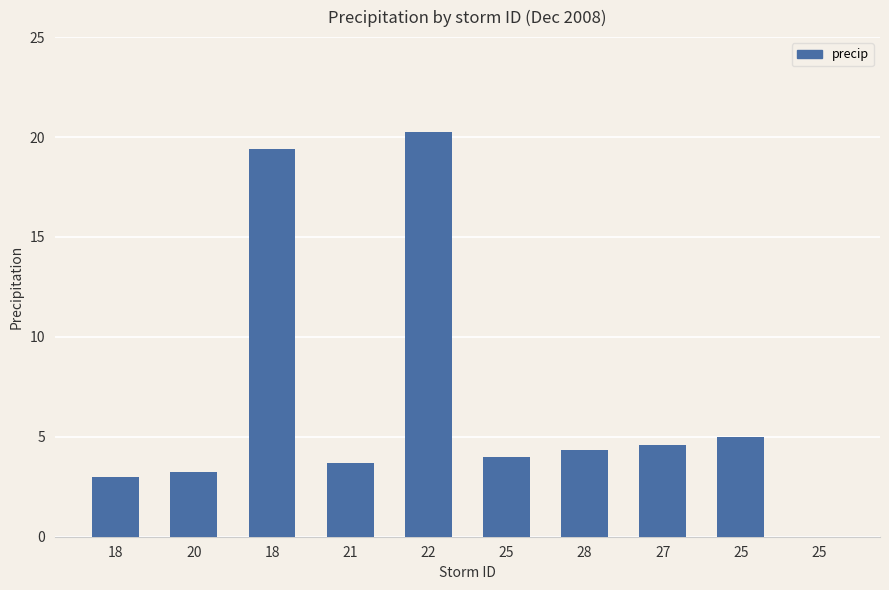

Rank the categories by value from highest to lowest.

22, 18, 25, 27, 28, 25, 21, 20, 18, 25